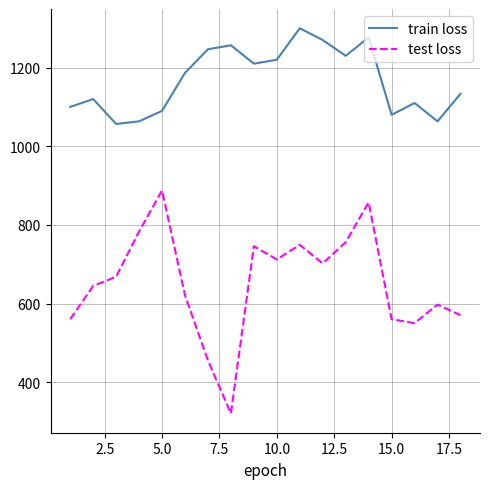

What is the maximum value for train loss?

1300.0